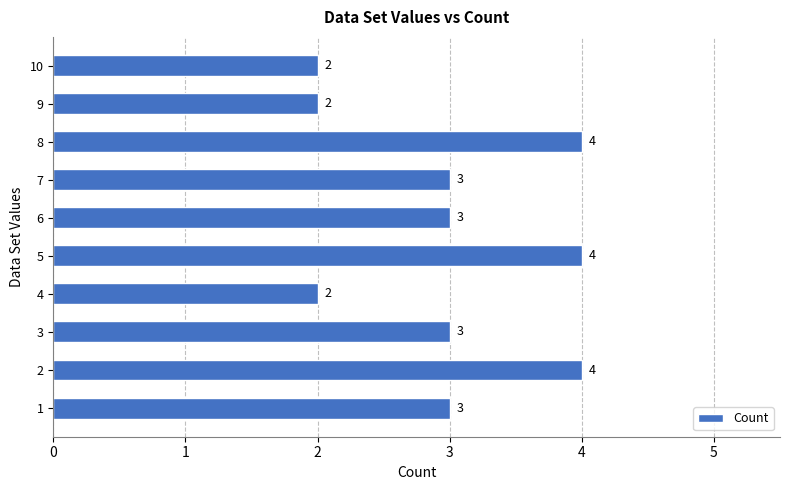

What is the greatest value displayed?

4